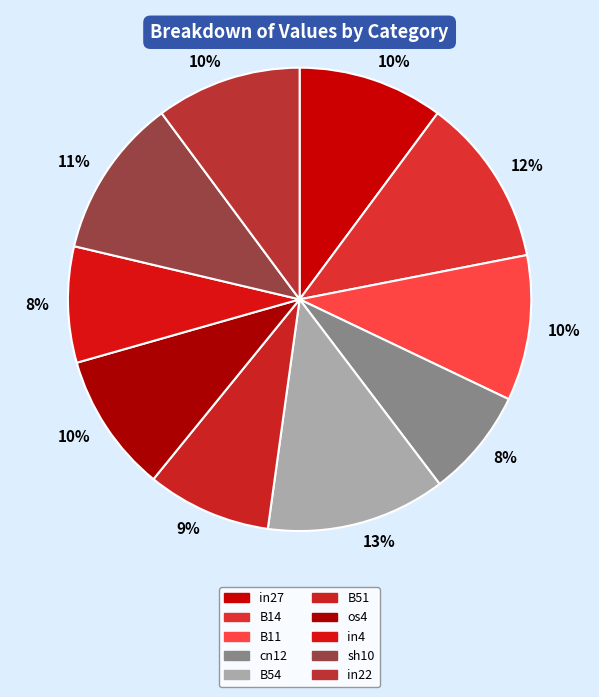

True or false: B14 accounts for 1% of the total.

False